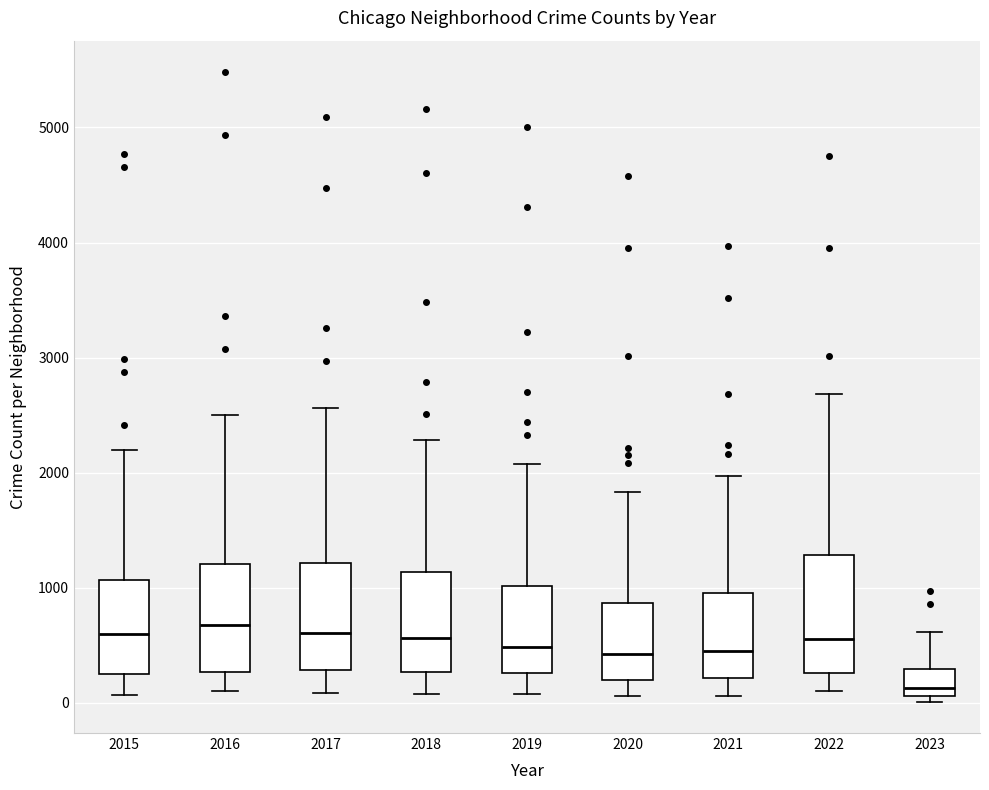

Where does the lower whisker of the box at x = 2021 end on the y-axis? The values are not printed on the chart, so give them approximately, as read against the axis.

100